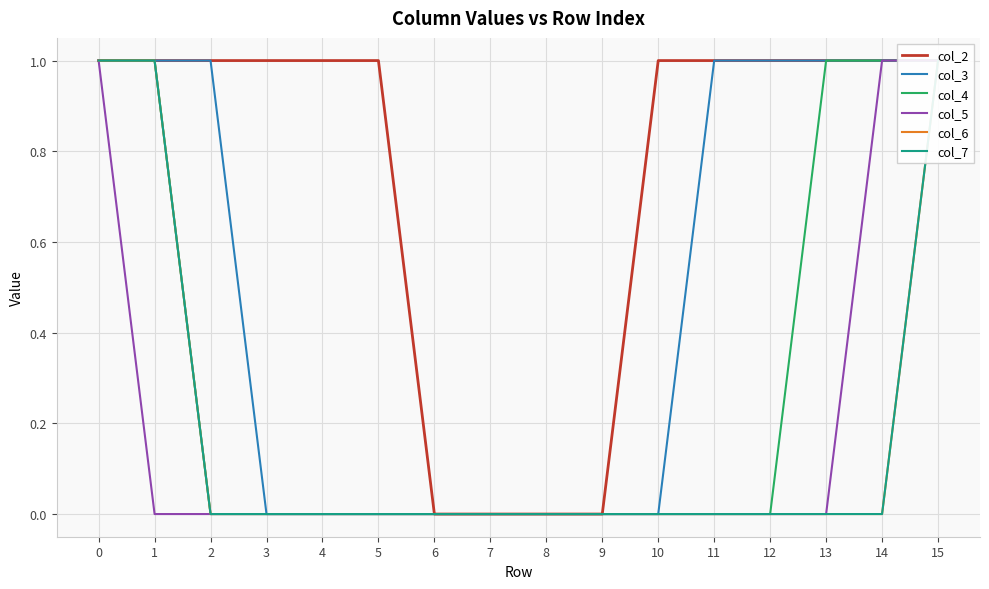

Does the chart display data point markers on the line(s)?

No